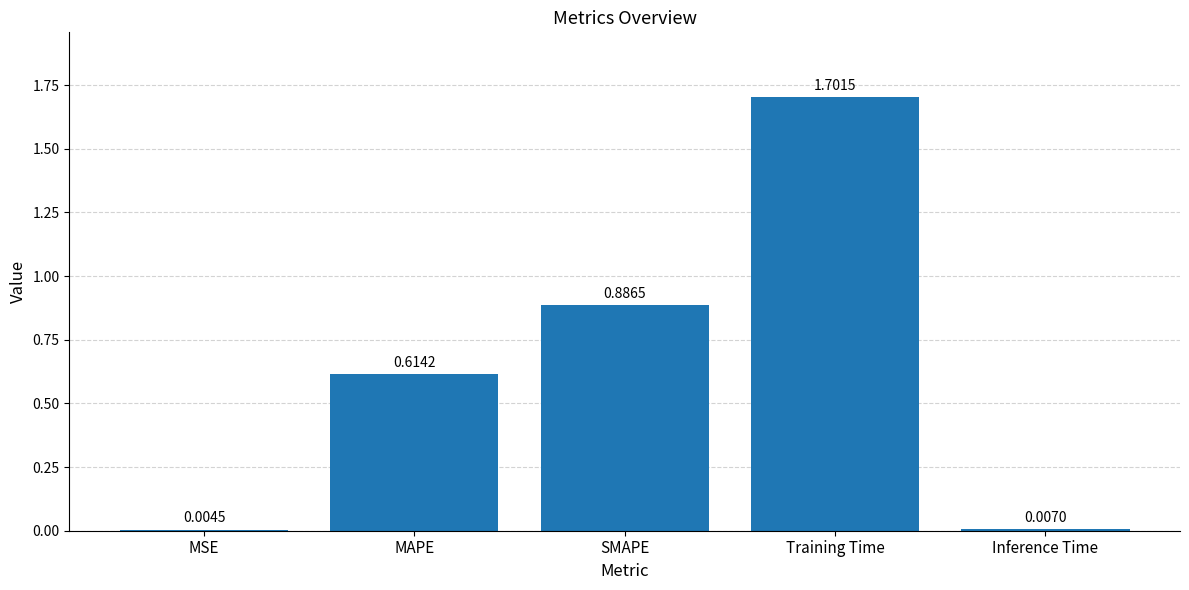

What is the sum of all values?

3.2